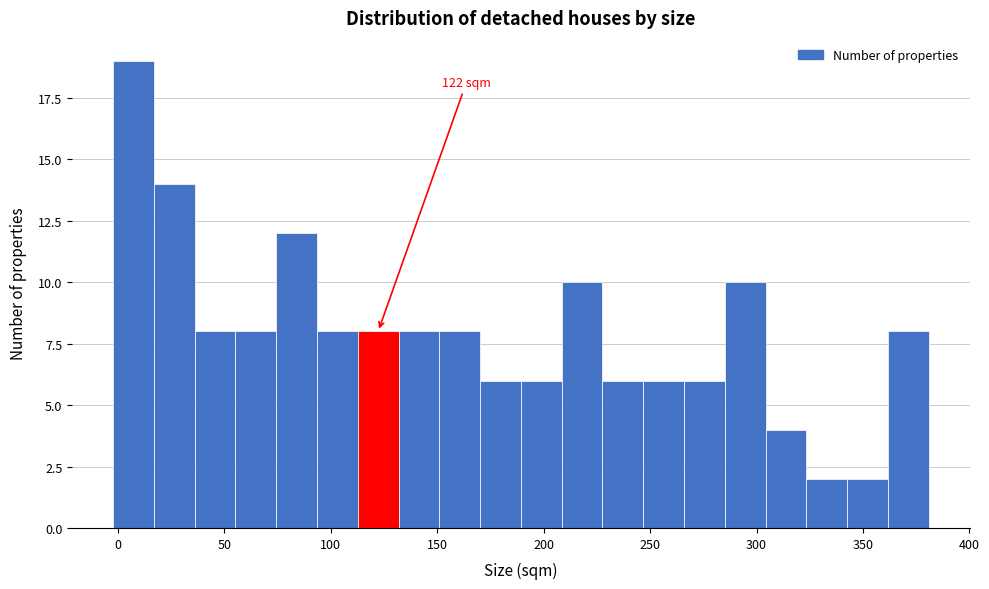

Around what value on the x-axis is the tallest bar? Give the approximate position of its centre, as read against the axis.

5